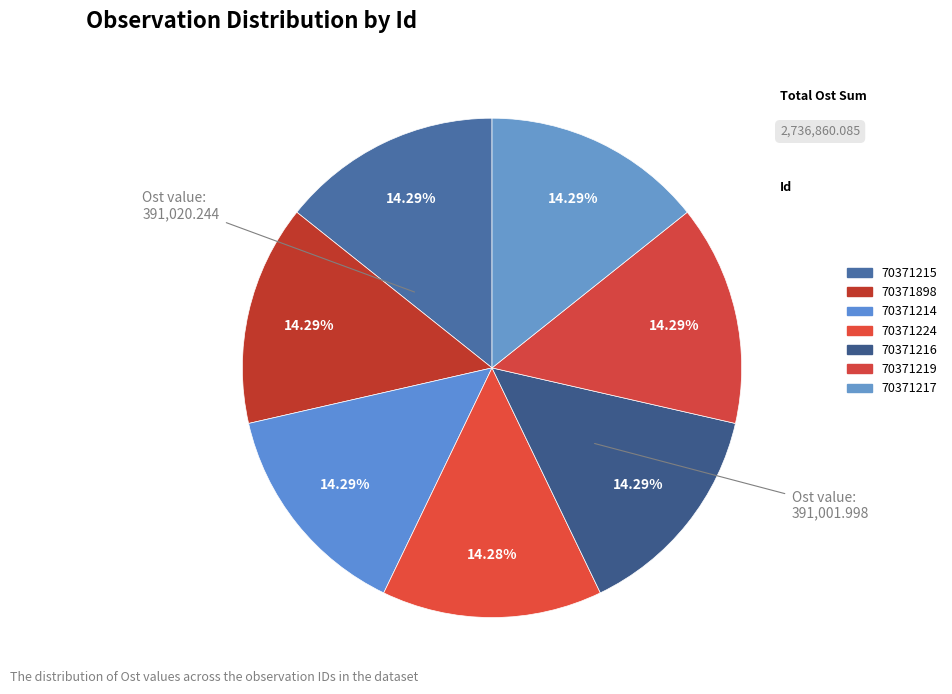

Rank the categories by value from highest to lowest.

70371214, 70371215, 70371898, 70371216, 70371217, 70371219, 70371224